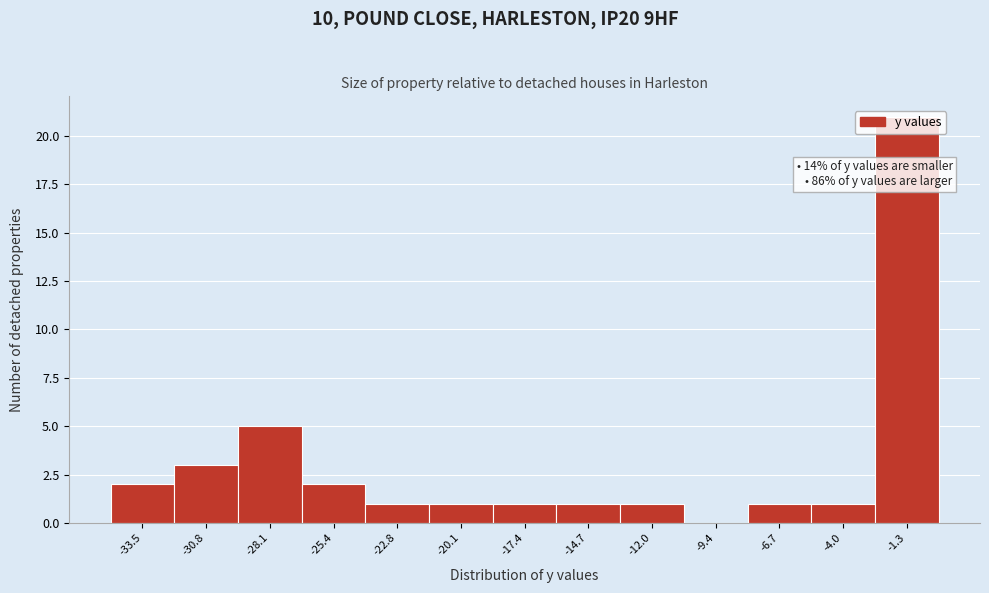

Over which range of the x-axis is the bar tallest?

-2.5 to 0.0